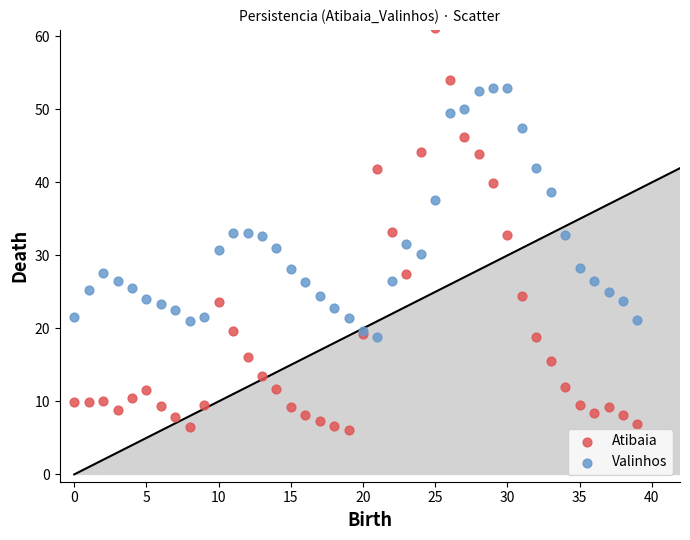

Which series has the largest Y range (max minus min)?

Atibaia